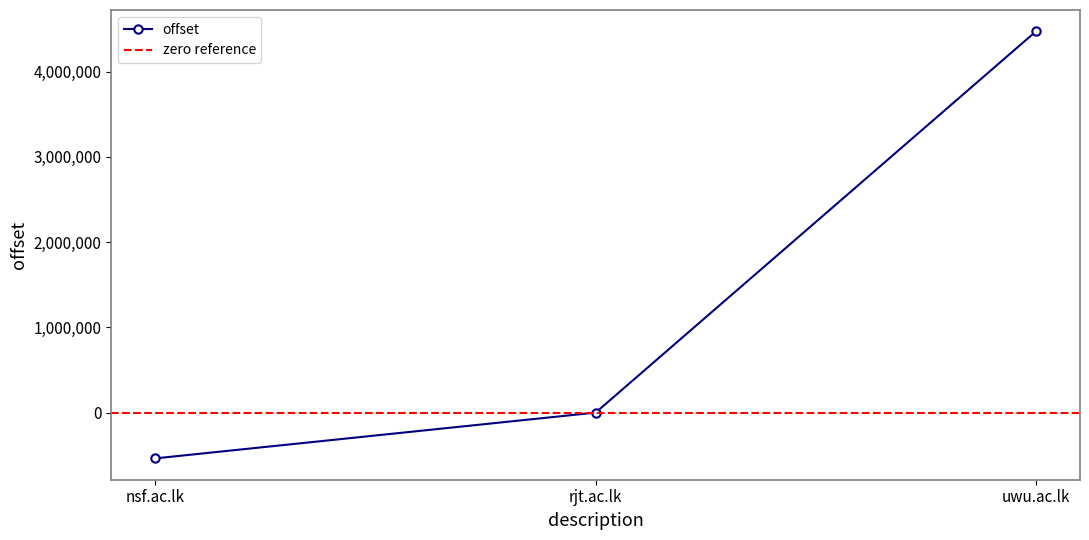

What position from the right is rjt.ac.lk?

2